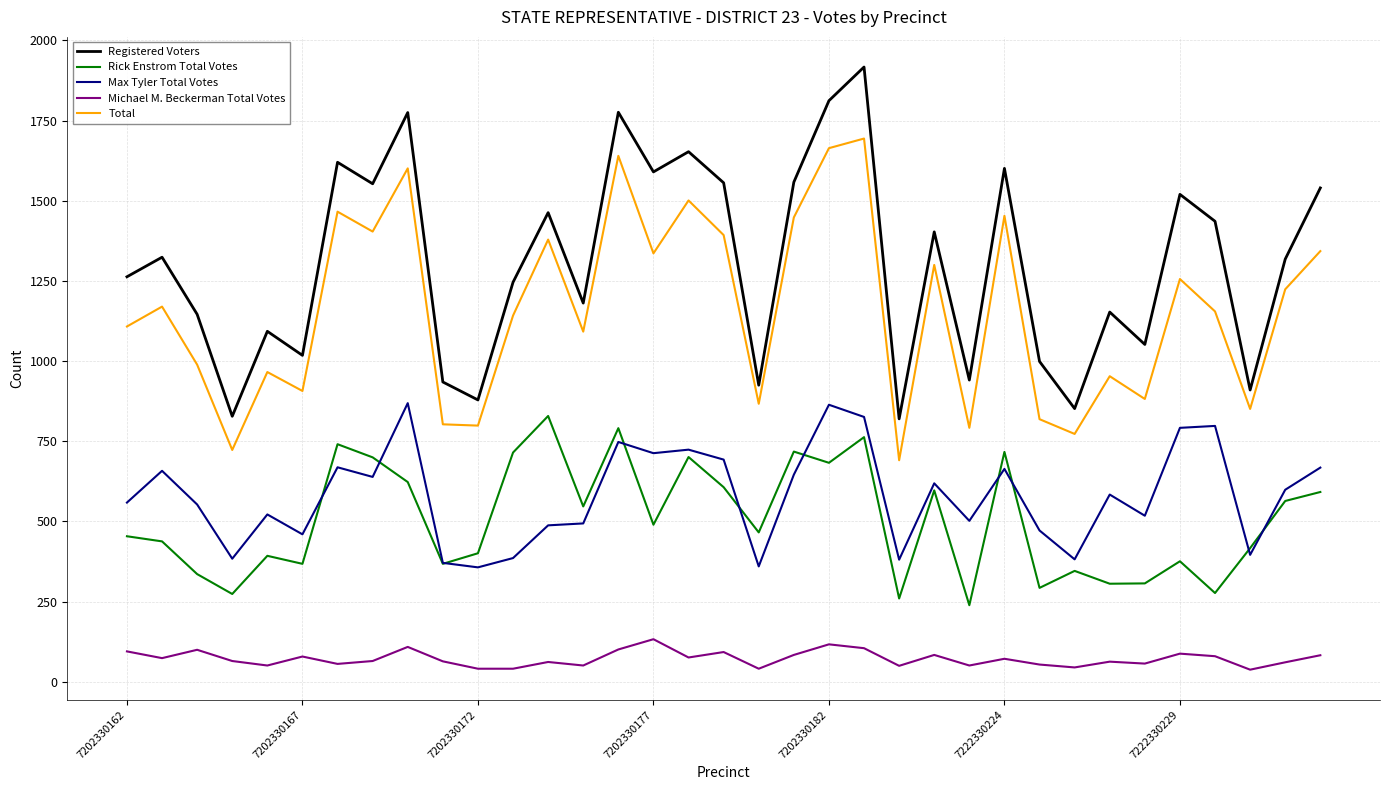

Which series has the largest range (max minus min)?

Registered Voters